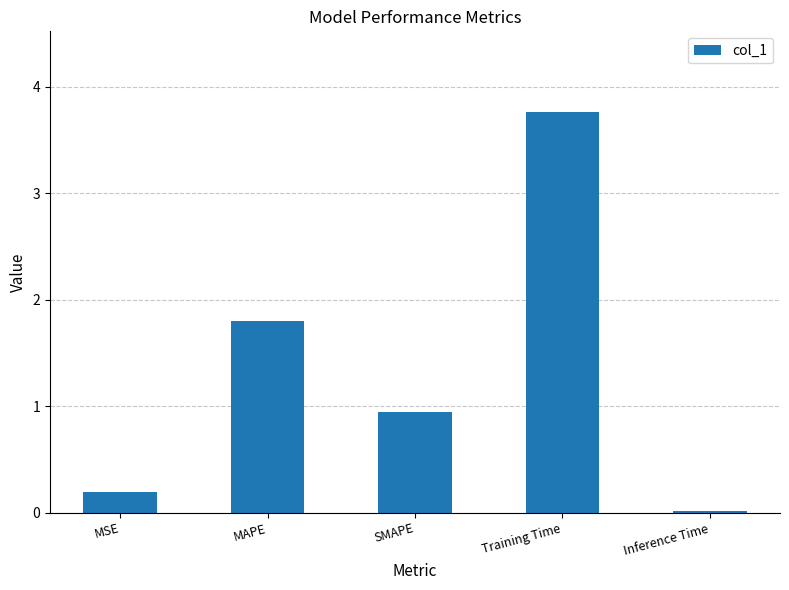

The chart shows a value of 2.8 at MAPE. True or false?

False